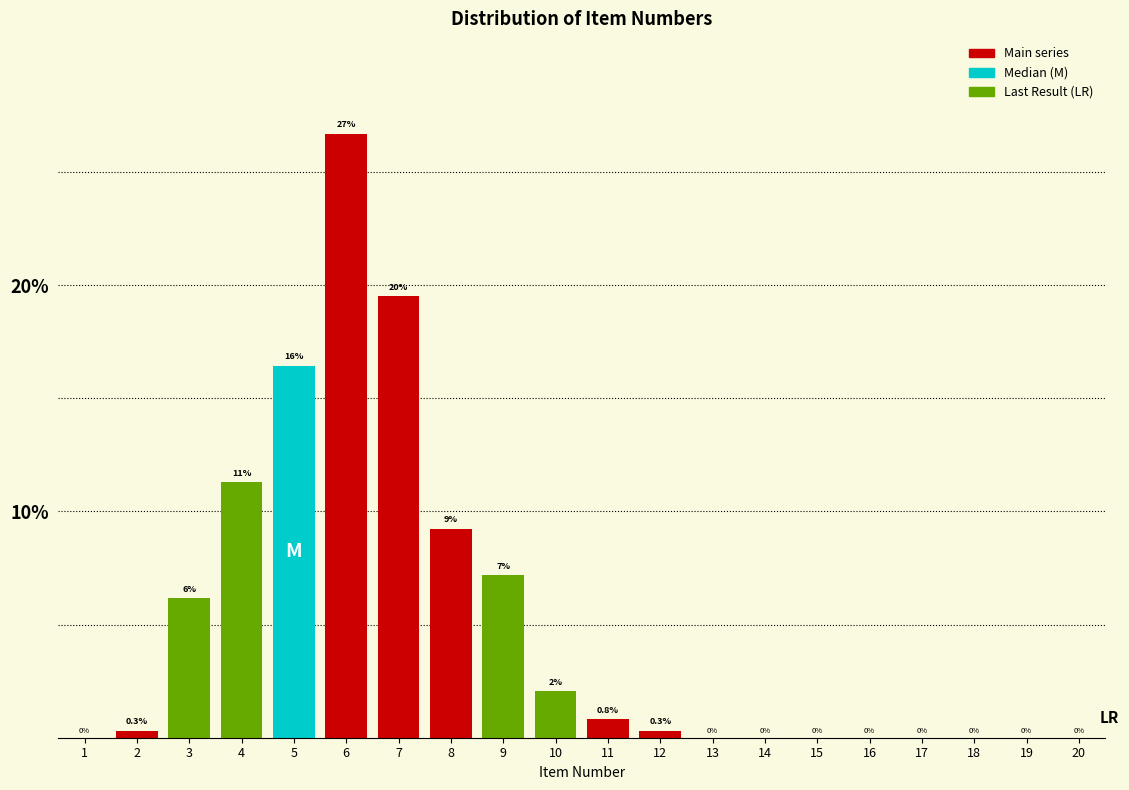

Is it true that the value at 15 is 0.0?

True